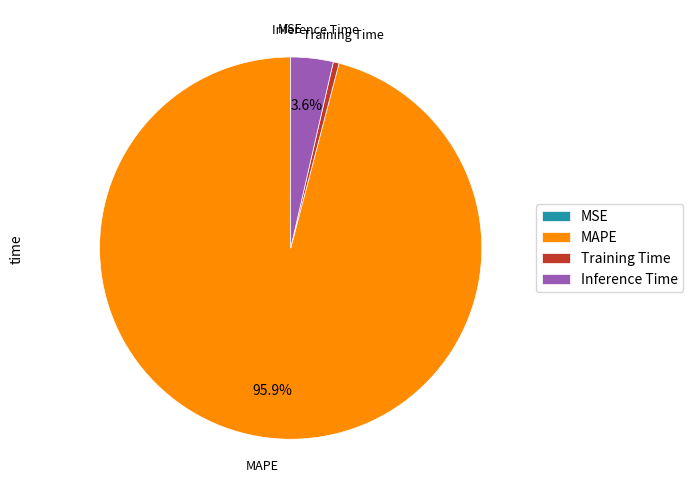

Which slice is the largest?

MAPE